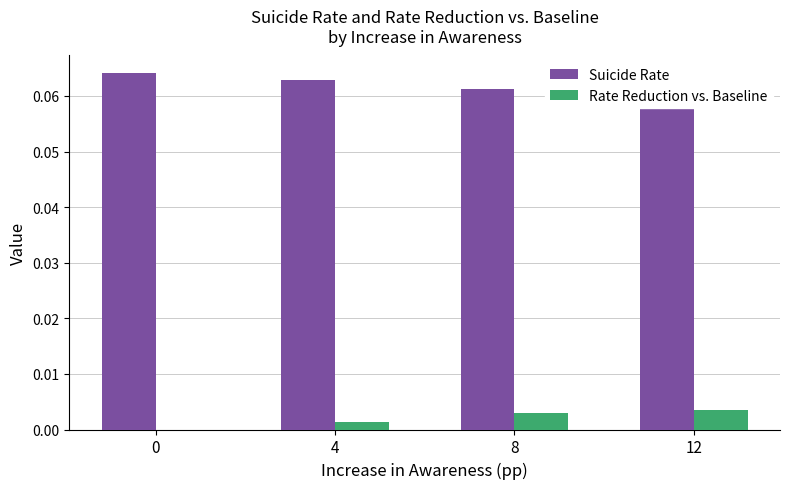

How many values in the Rate Reduction vs. Baseline series exceed 0?

3